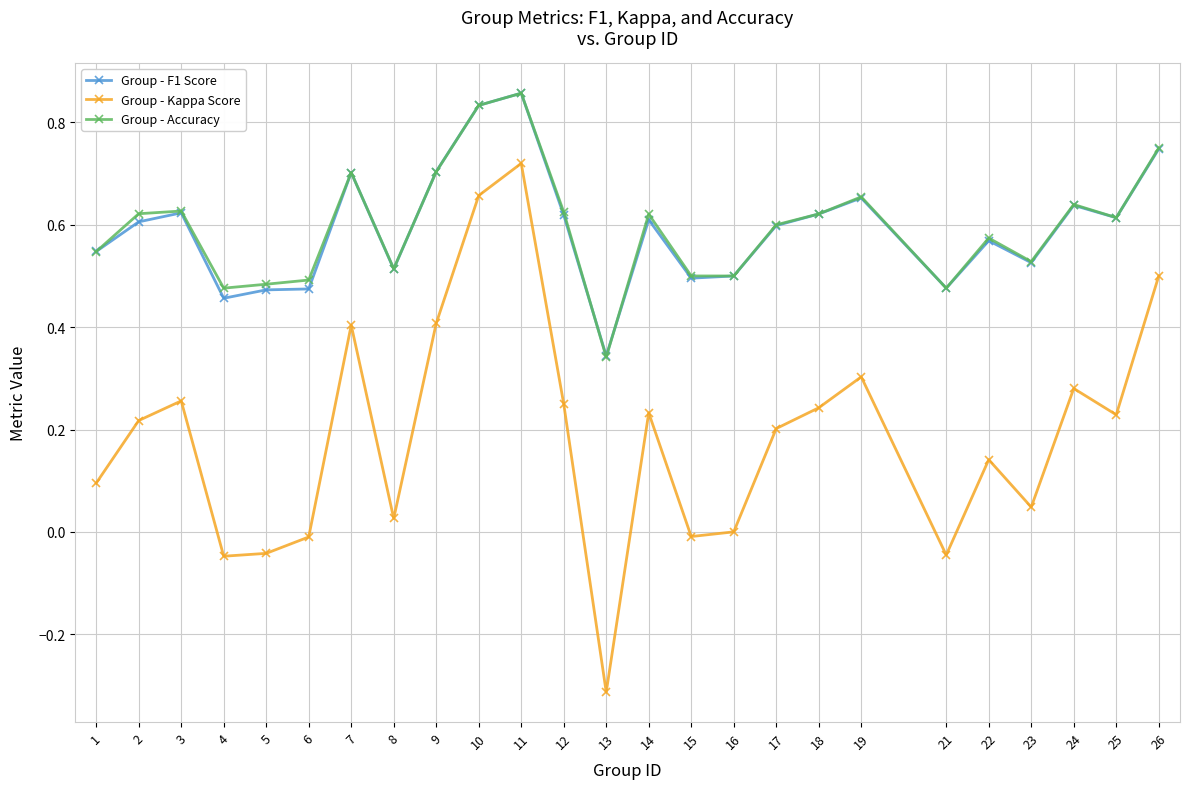

True or false: Group - Kappa Score and Group - F1 Score cross at least once.

False